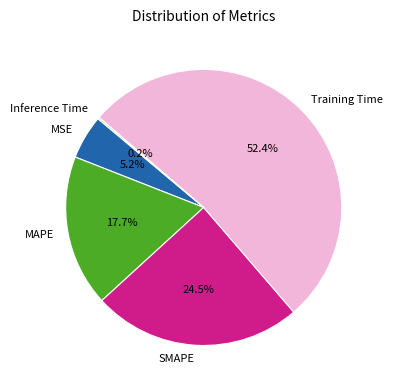

What portion of the pie excludes Training Time?

47.6%